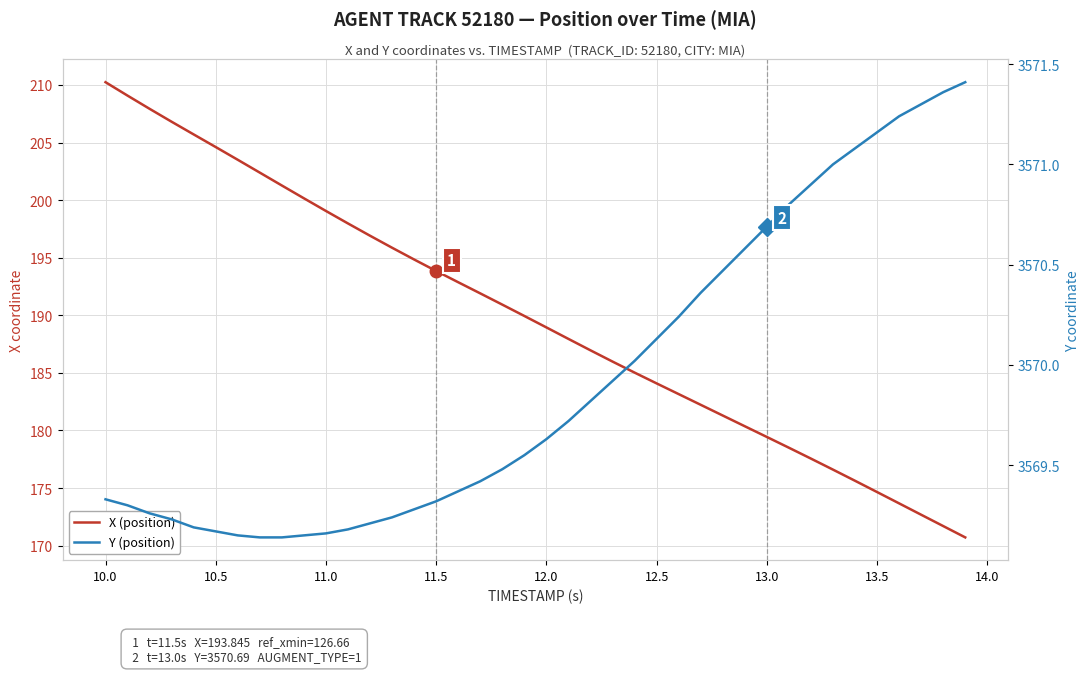

True or false: X (position) and Y (position) intersect in this chart.

False